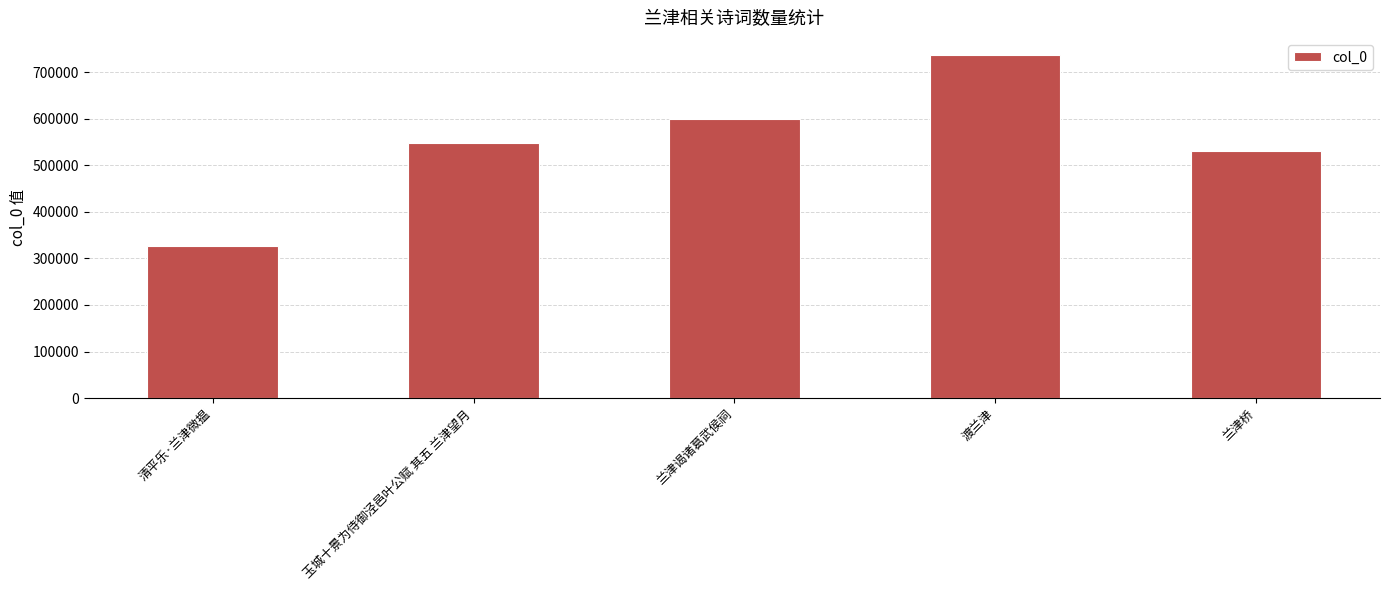

Reading left to right, transcribe all the data shown in this chart.

325812	546885	600255	736635	531290